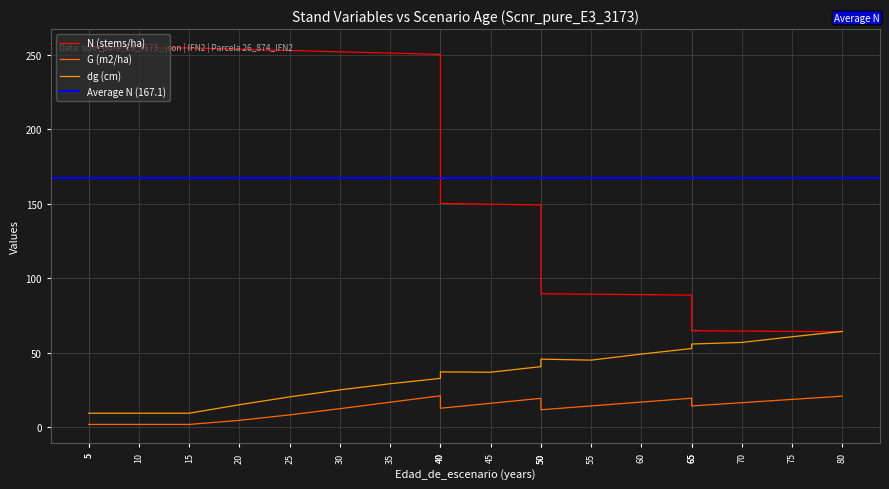

What is the sum of all N (stems/ha) values?

3341.1